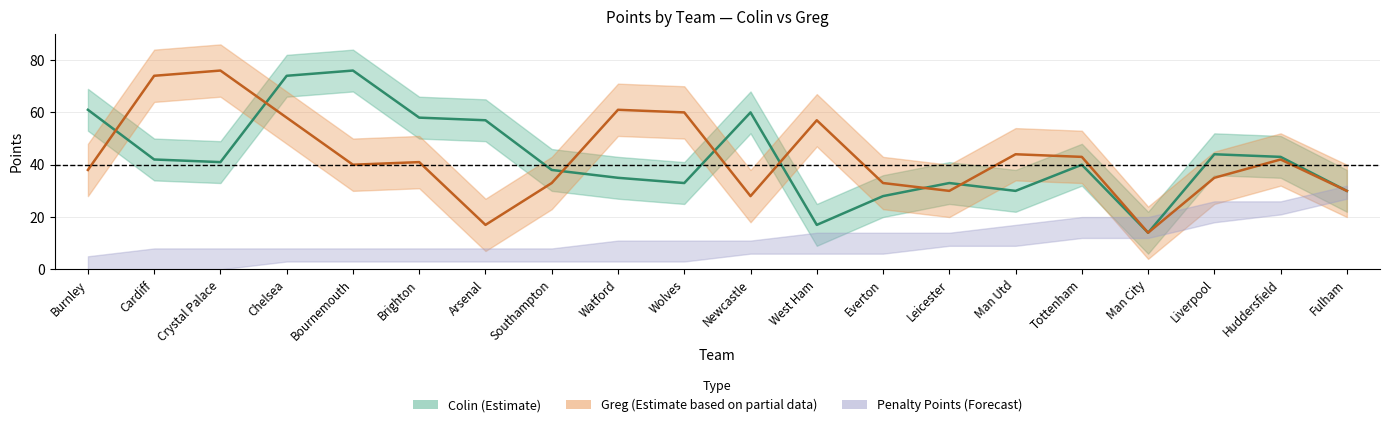

The Greg_Points series shows 12 at Brighton. True or false?

False